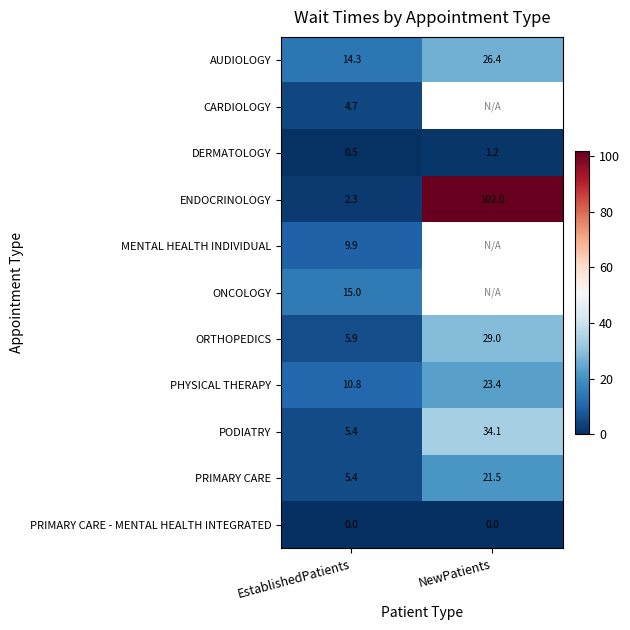

What is the minimum value for PODIATRY?

5.4